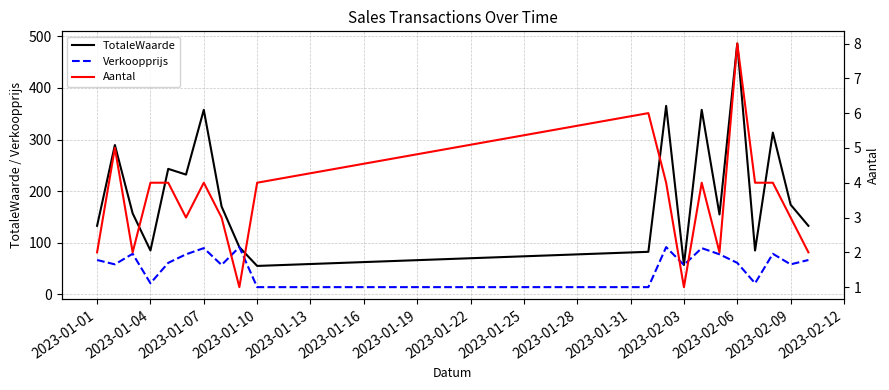

Count the number of categories in the chart.

20